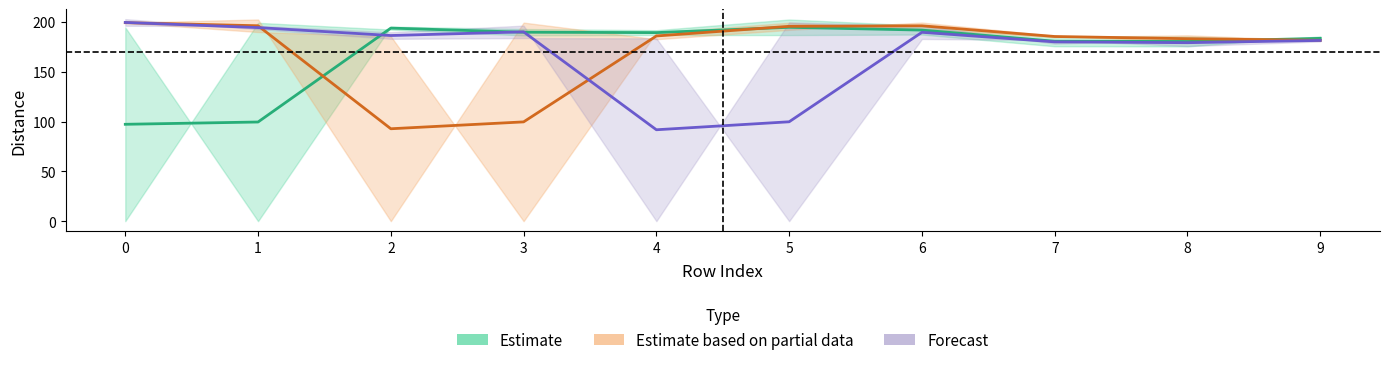

How many lines are shown in the chart?

3